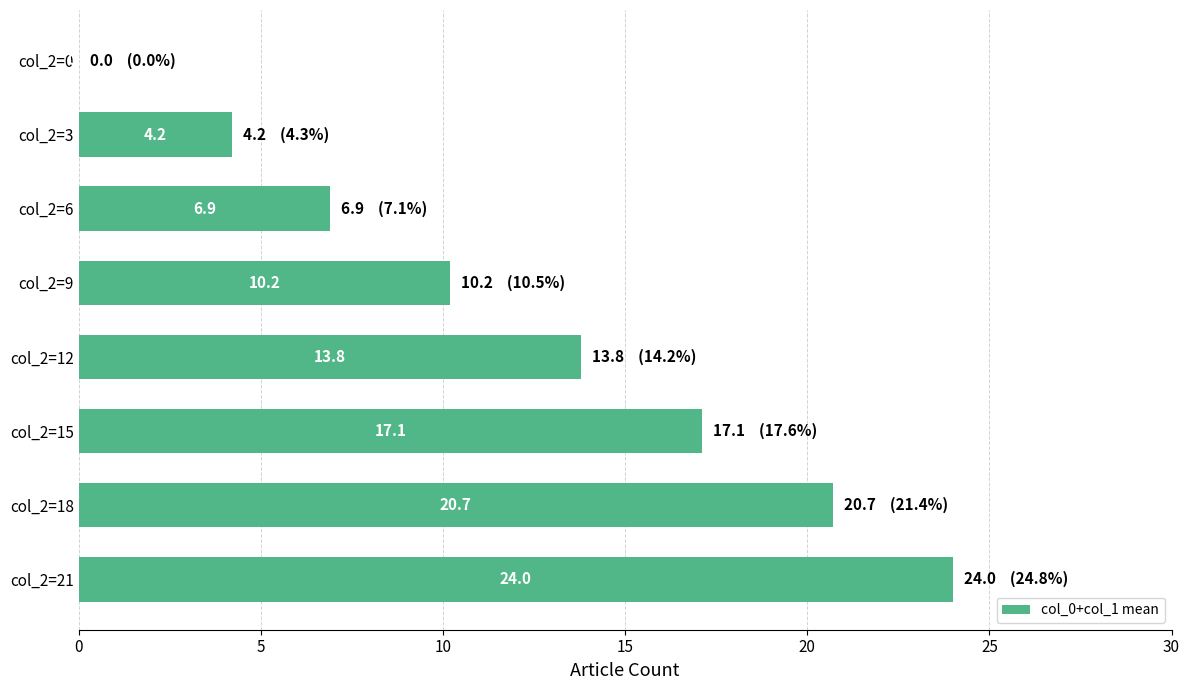

Read the value at col_2=15.

17.1